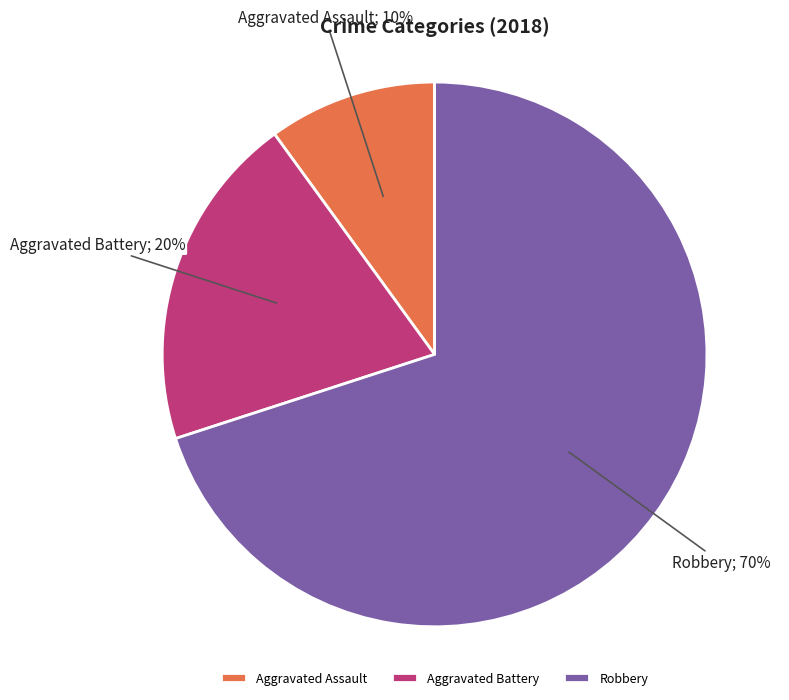

Is Aggravated Assault the majority of the pie?

No